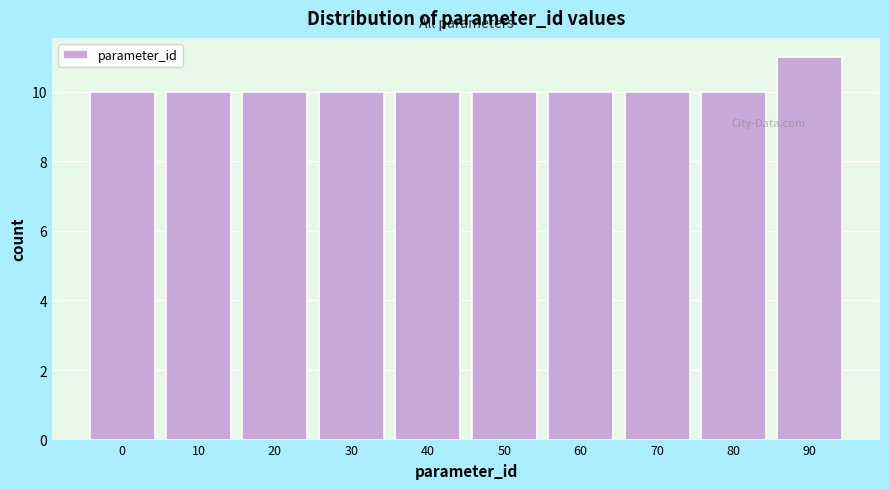

Reading left to right, what are all the values shown in this chart?

10	10	10	10	10	10	10	10	10	11